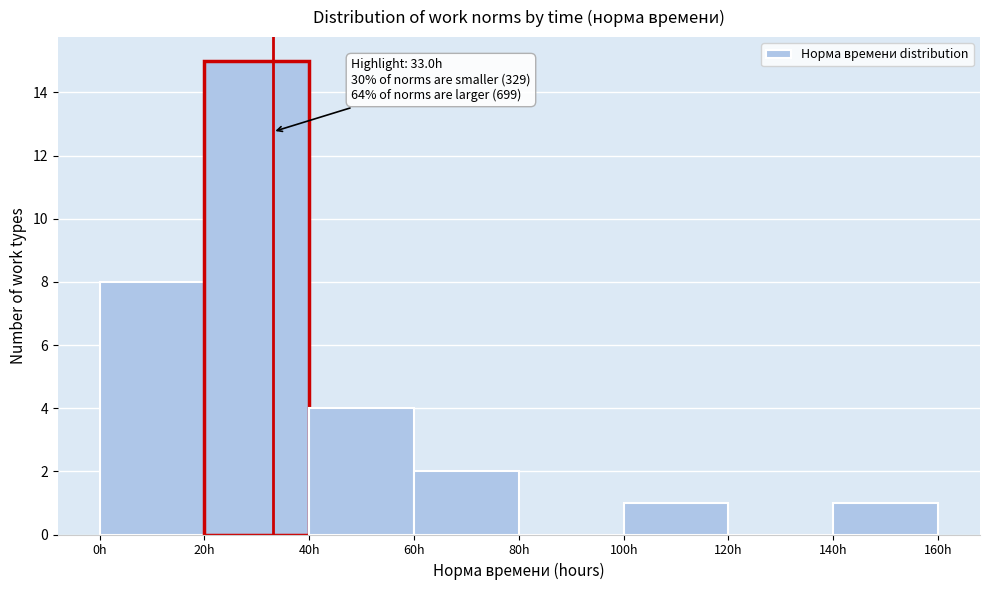

Which range on the x-axis has the tallest bar?

20 to 40